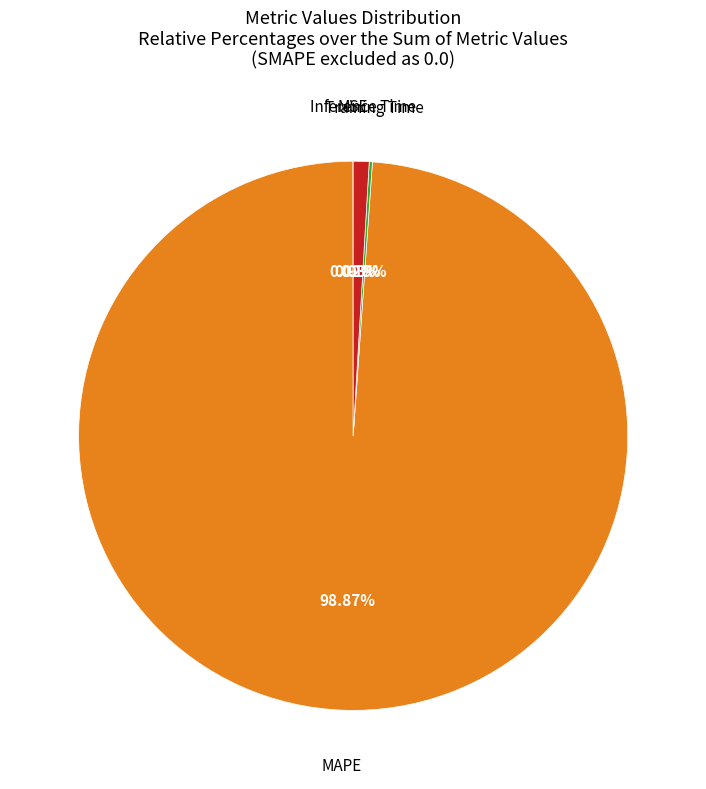

Between MAPE and Inference Time, which is larger?

MAPE